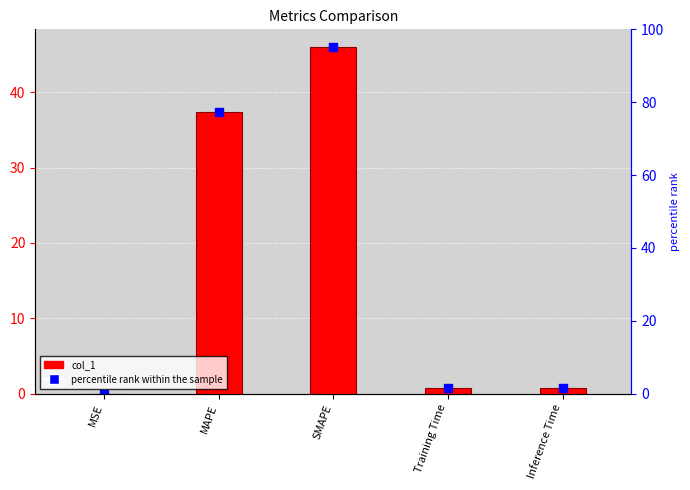

What are all the series names shown in the legend?

col_1, percentile rank within the sample